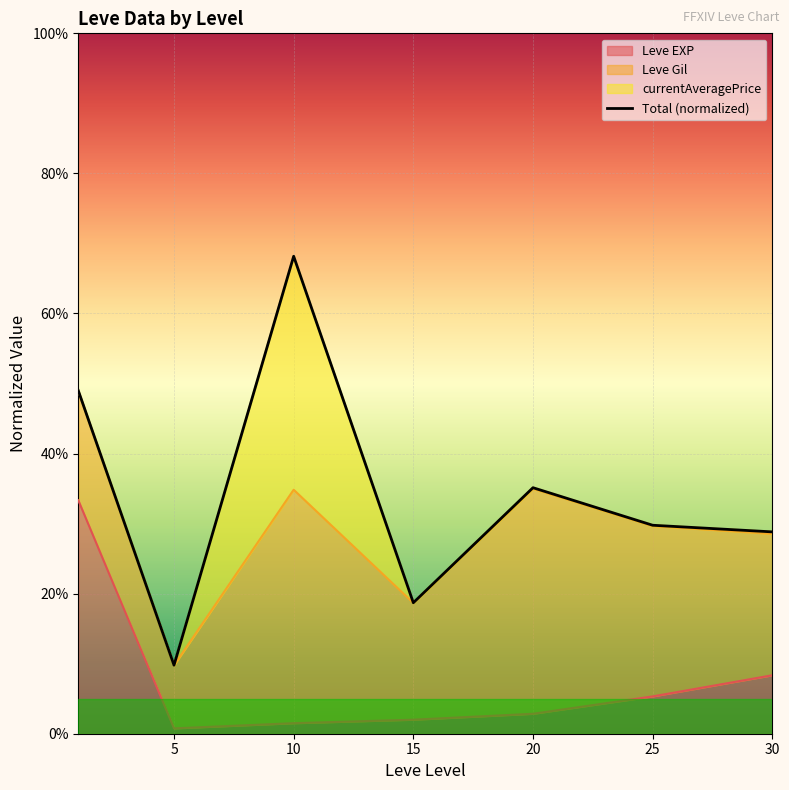

At which label is the value closest to 38?

20